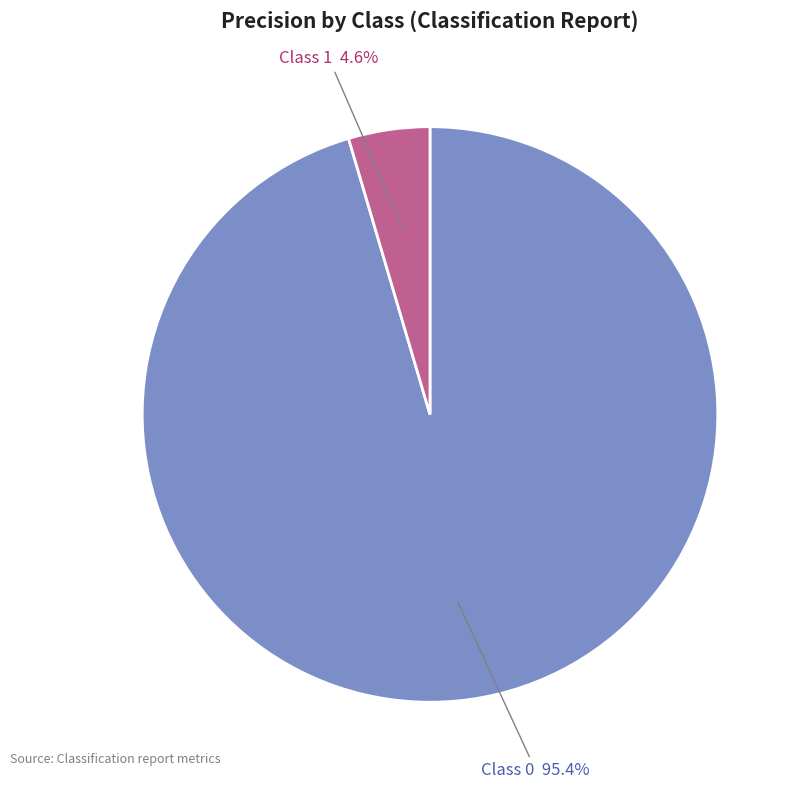

Is there a majority slice in this chart?

Yes